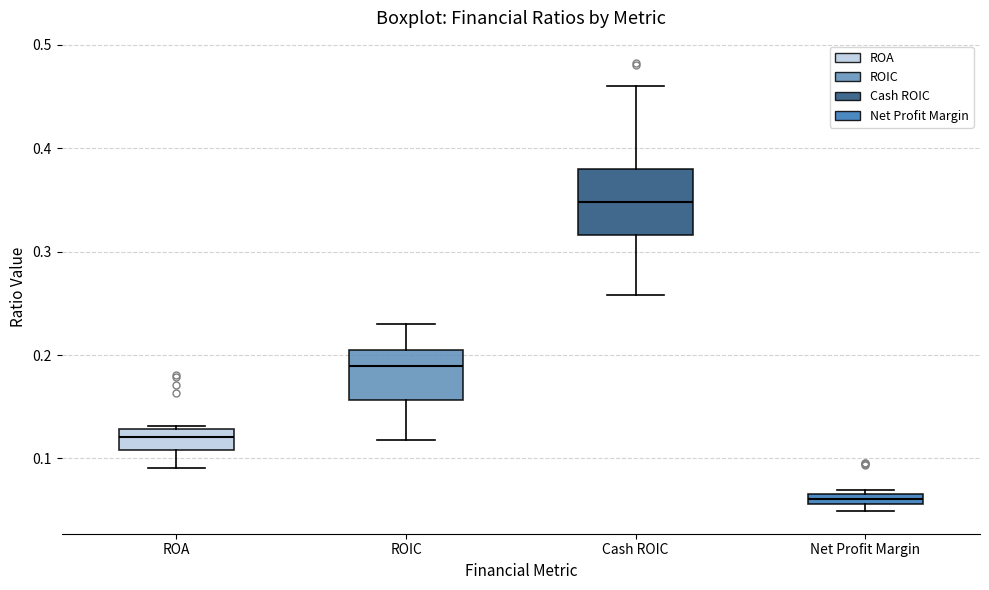

Where is the lower edge of the box for Net Profit Margin on the y-axis? The values are not printed on the chart, so give them approximately, as read against the axis.

0.06